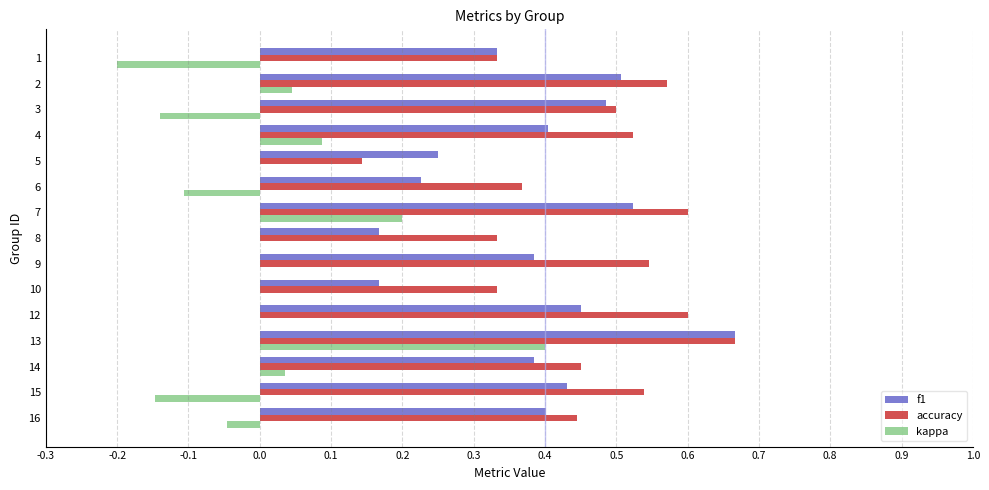

True or false: f1 has a value of 0.4 at 4.

True